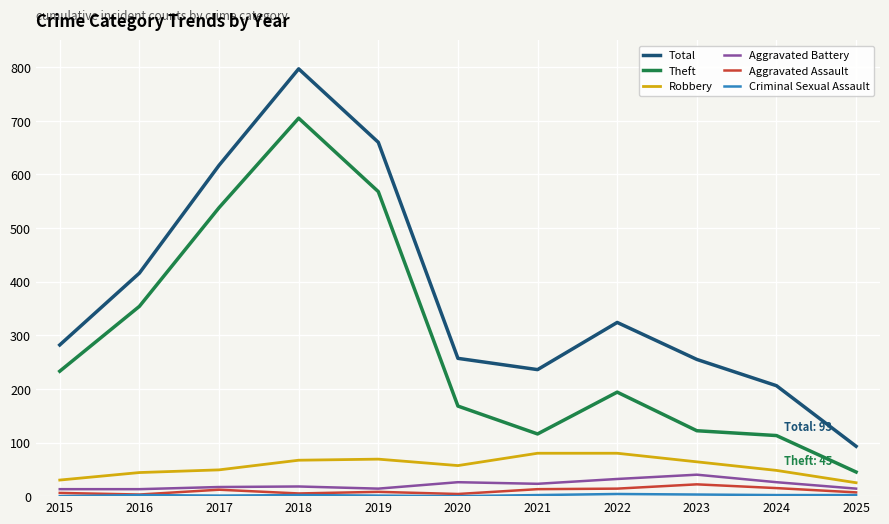

True or false: Aggravated Assault and Theft intersect in this chart.

False